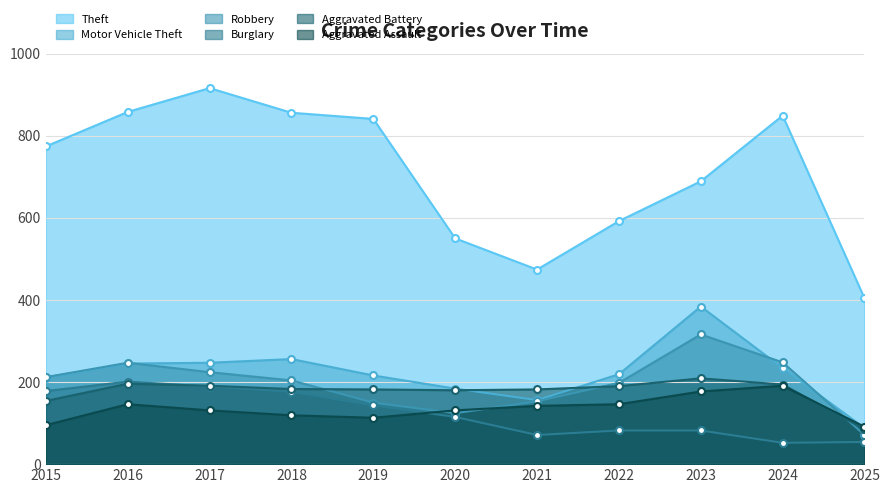

Where does the Aggravated Assault series first go above 131?

2016